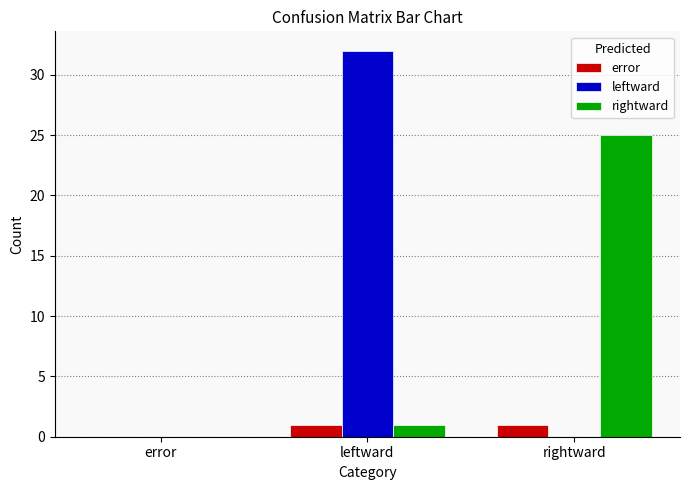

Count the number of categories in the chart.

3